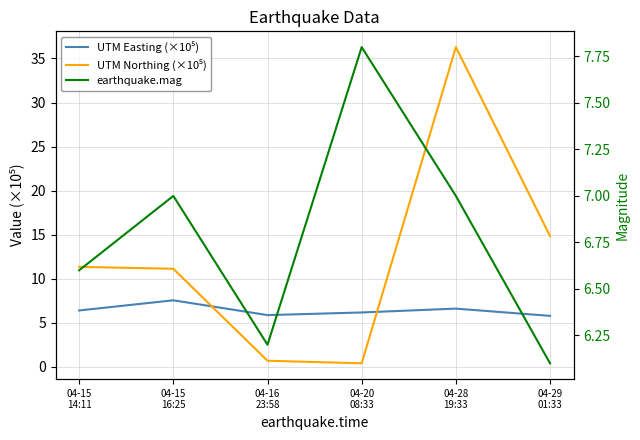

What is the total value across all series at 04-15
14:11?

24.4